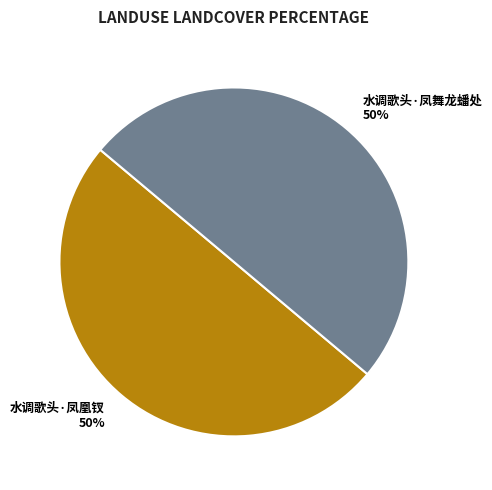

Do 水调歌头·凤舞龙蟠处 and 水调歌头·凤凰钗 together represent more than half of the pie?

Yes